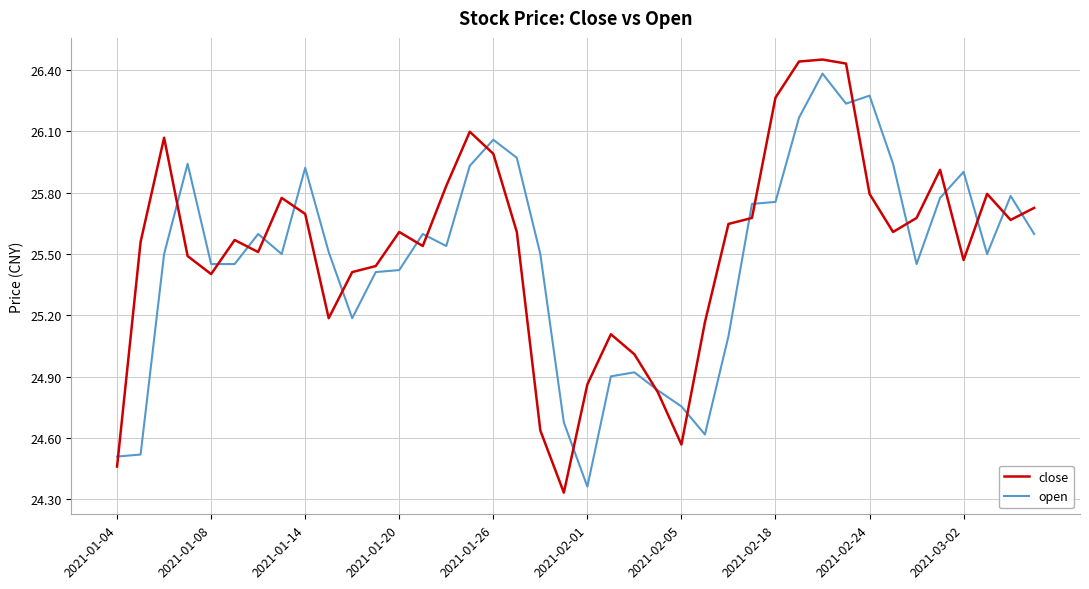

Which series has the widest spread of values?

close